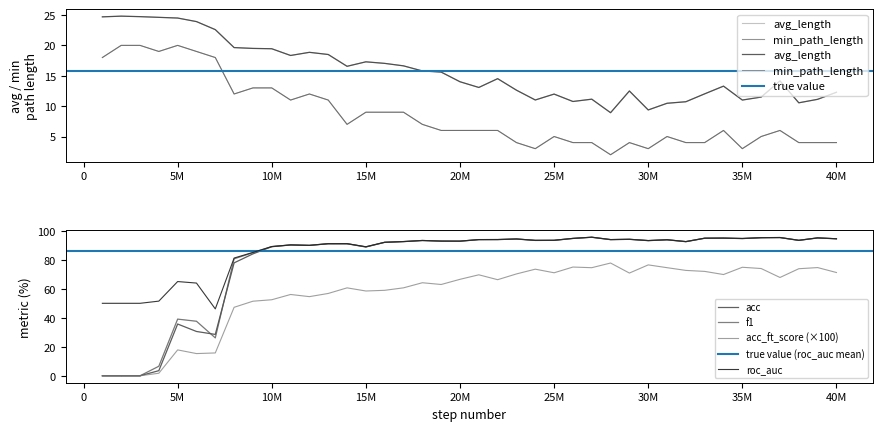

True or false: acc_ft_score has a value of 76.5 at 30M.

True